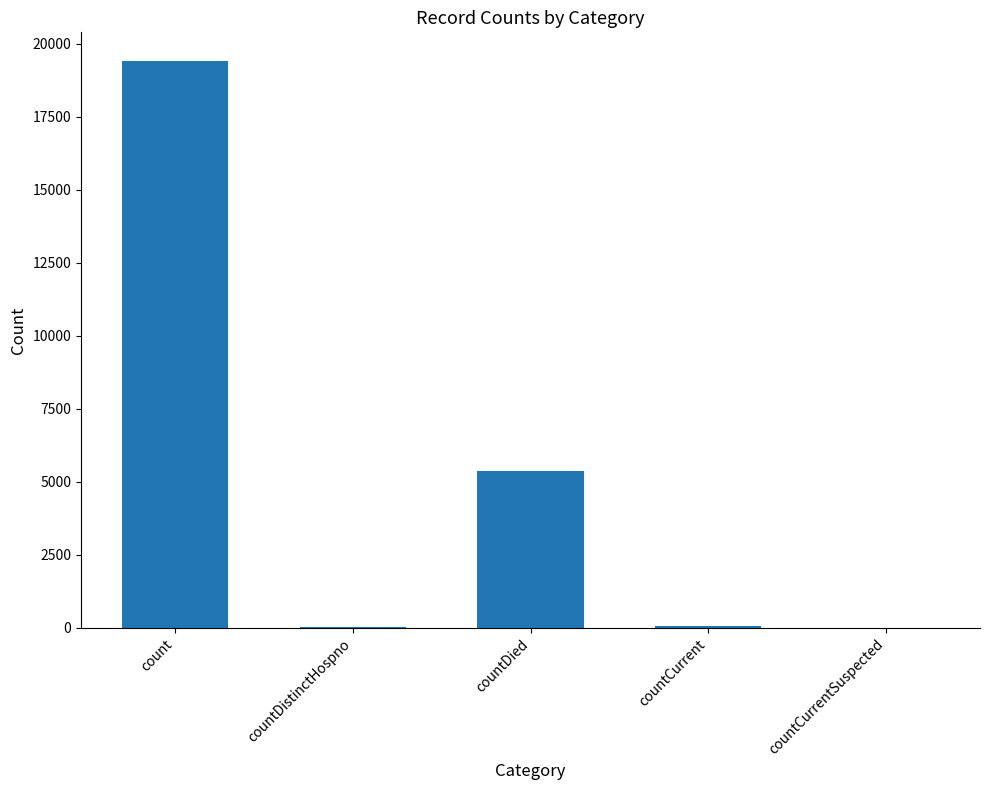

What is the greatest value displayed?

19420